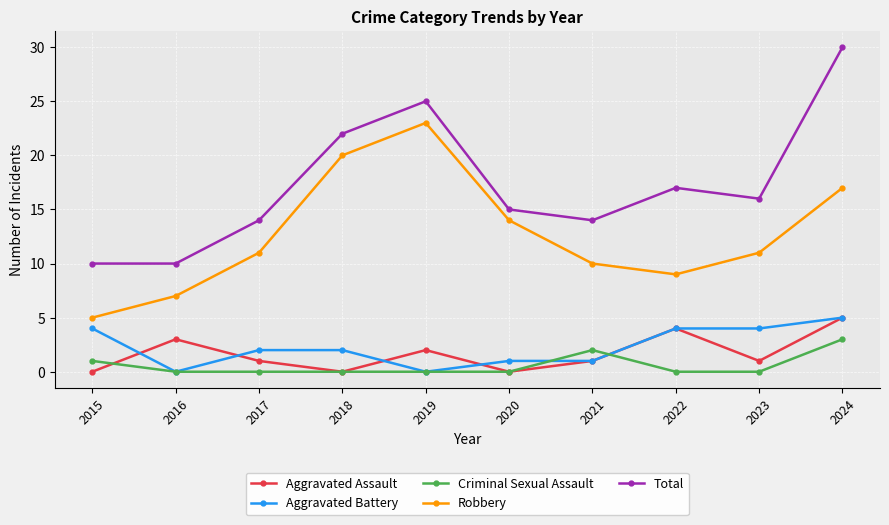

Is this an area chart (filled region under the line)?

No